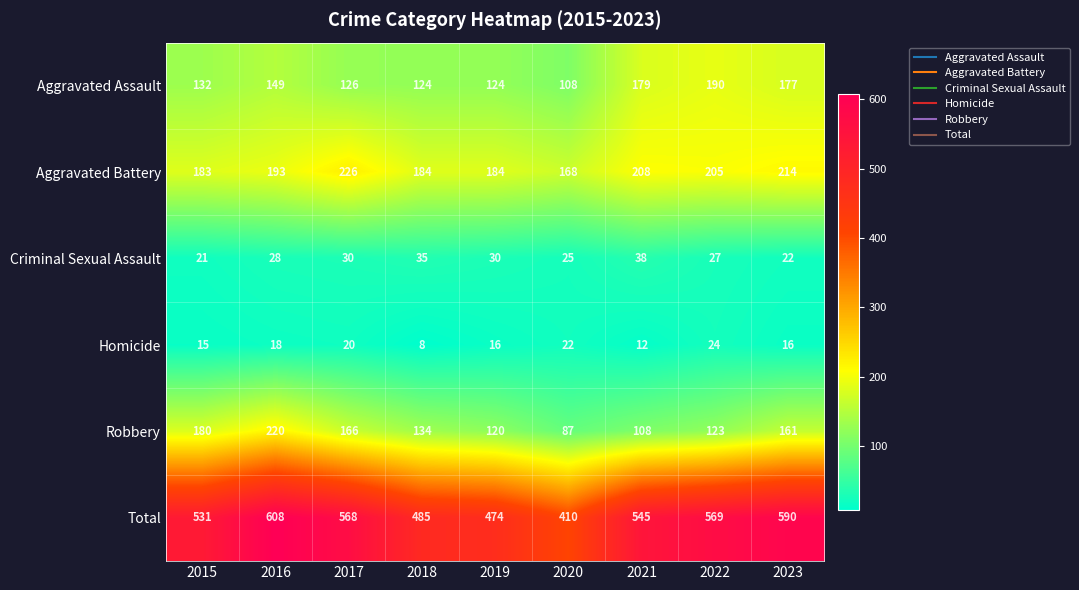

Is the value of Total at 2019 greater than the value of Robbery at 2021?

Yes